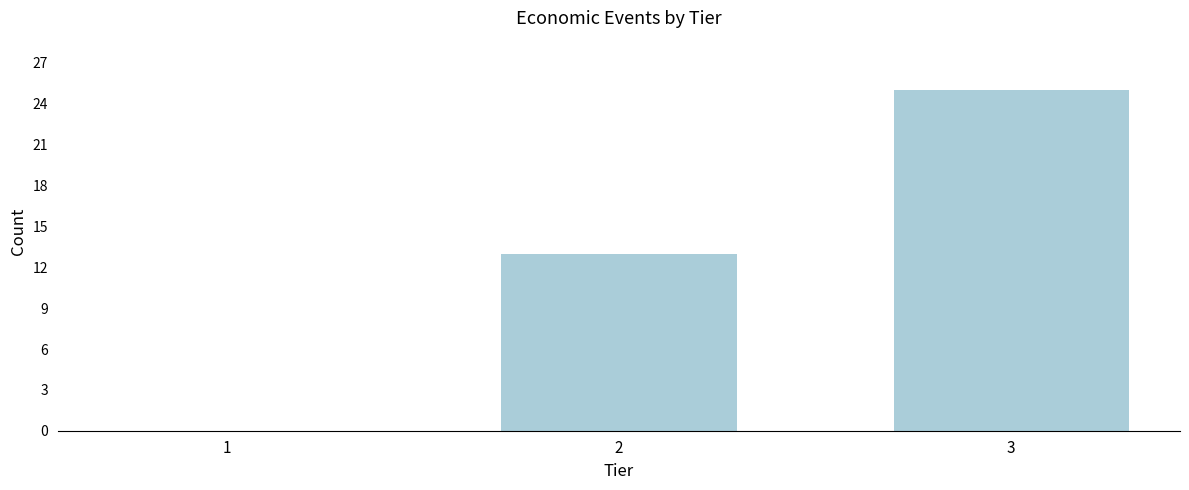

Reading right to left, list all the values displayed in this chart.

3=25	2=13	1=0